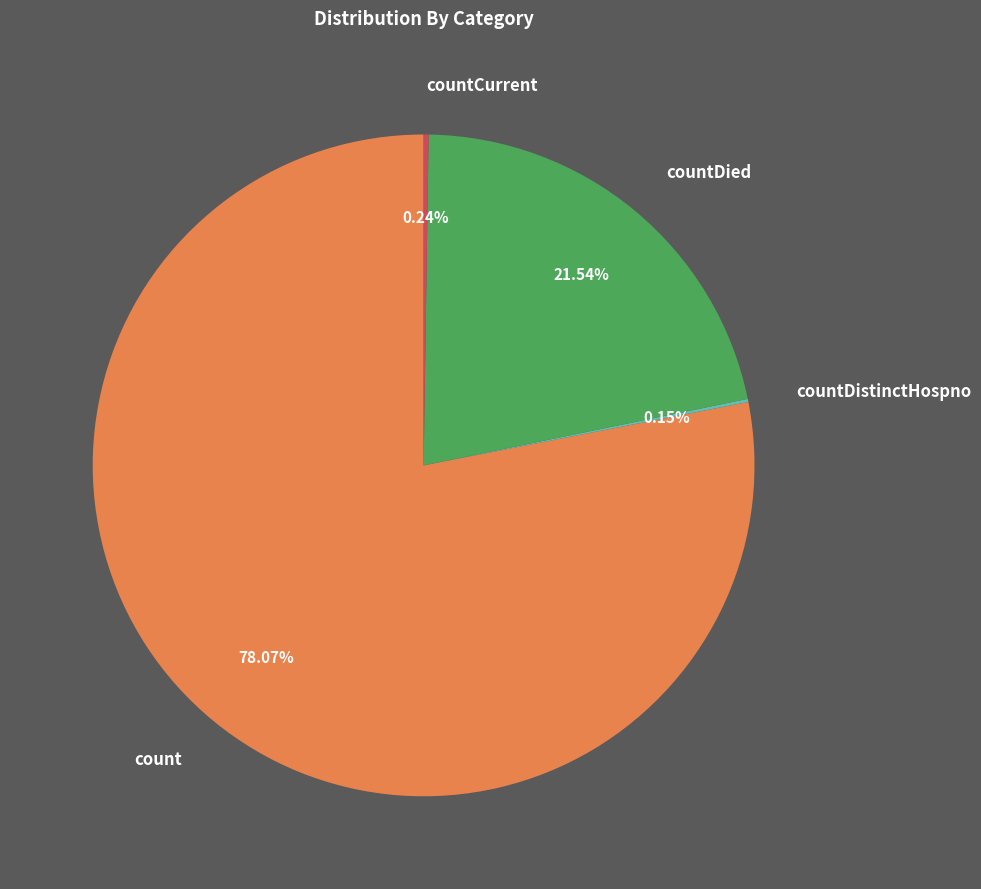

Do countDied and count together represent more than half of the pie?

Yes